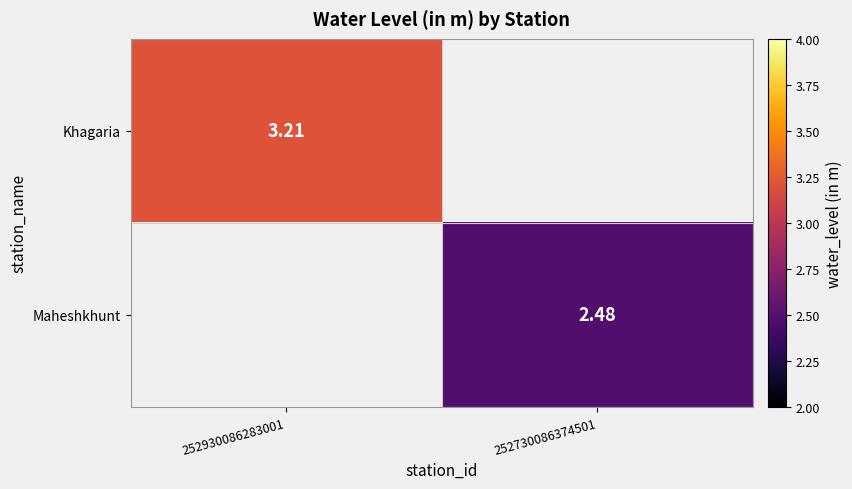

Is the value of Khagaria at 252730086374501 greater than the value of Maheshkhunt at 252730086374501?

No